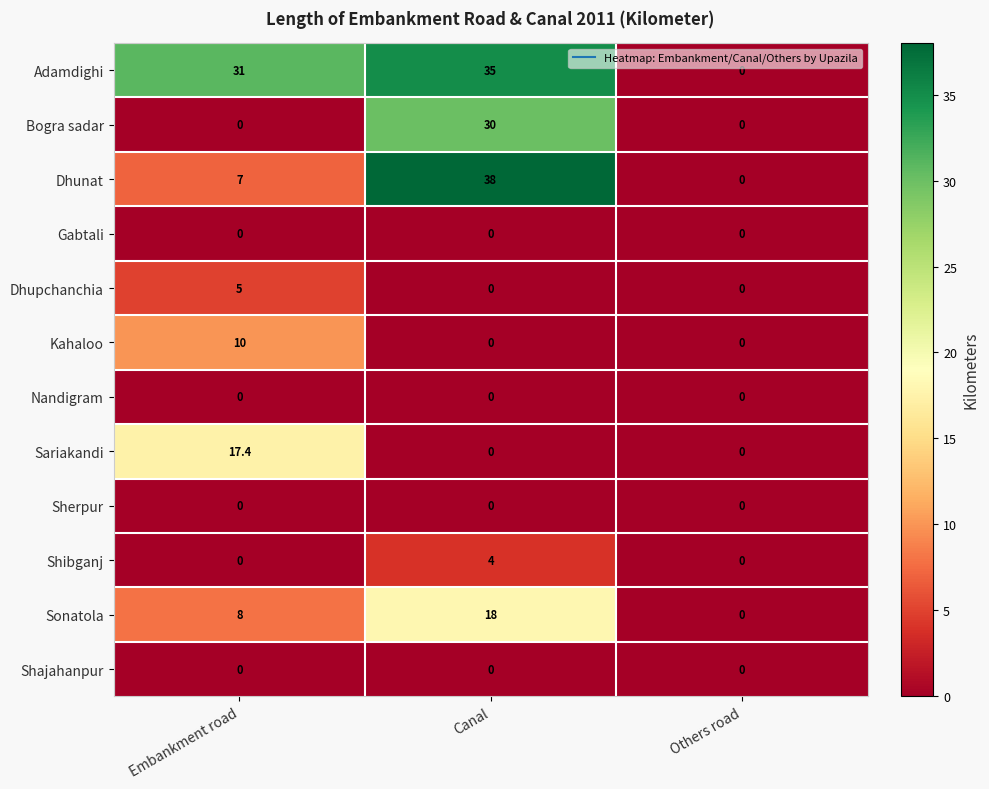

What is the highest value of the Shibganj series?

4.0